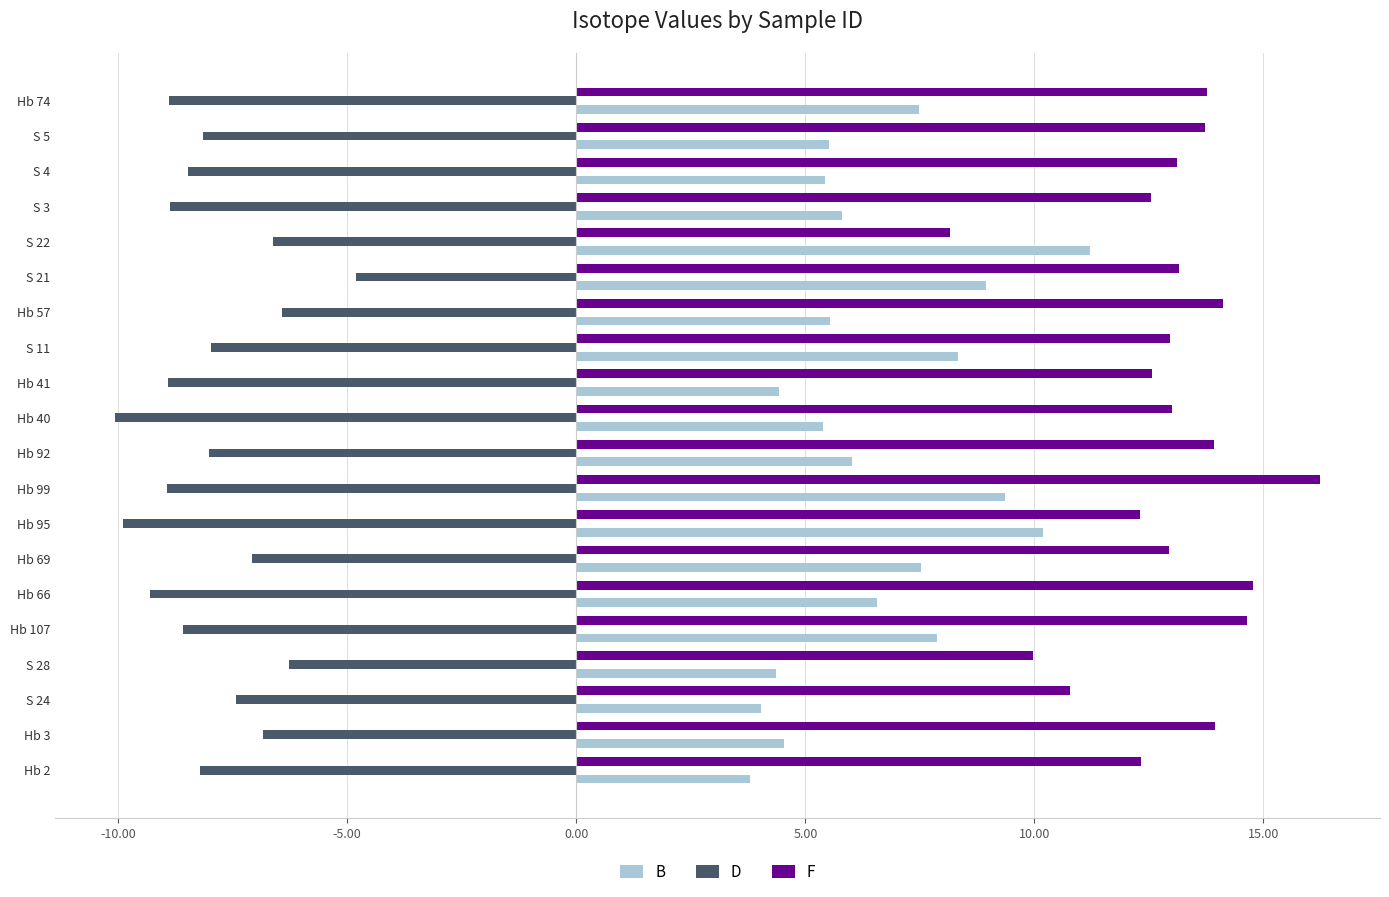

Which series has the largest total across all categories?

F